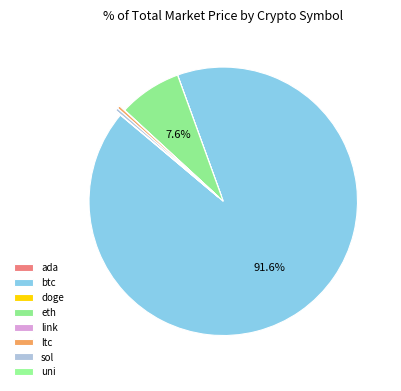

What percentage do link and uni together represent?

0.1%